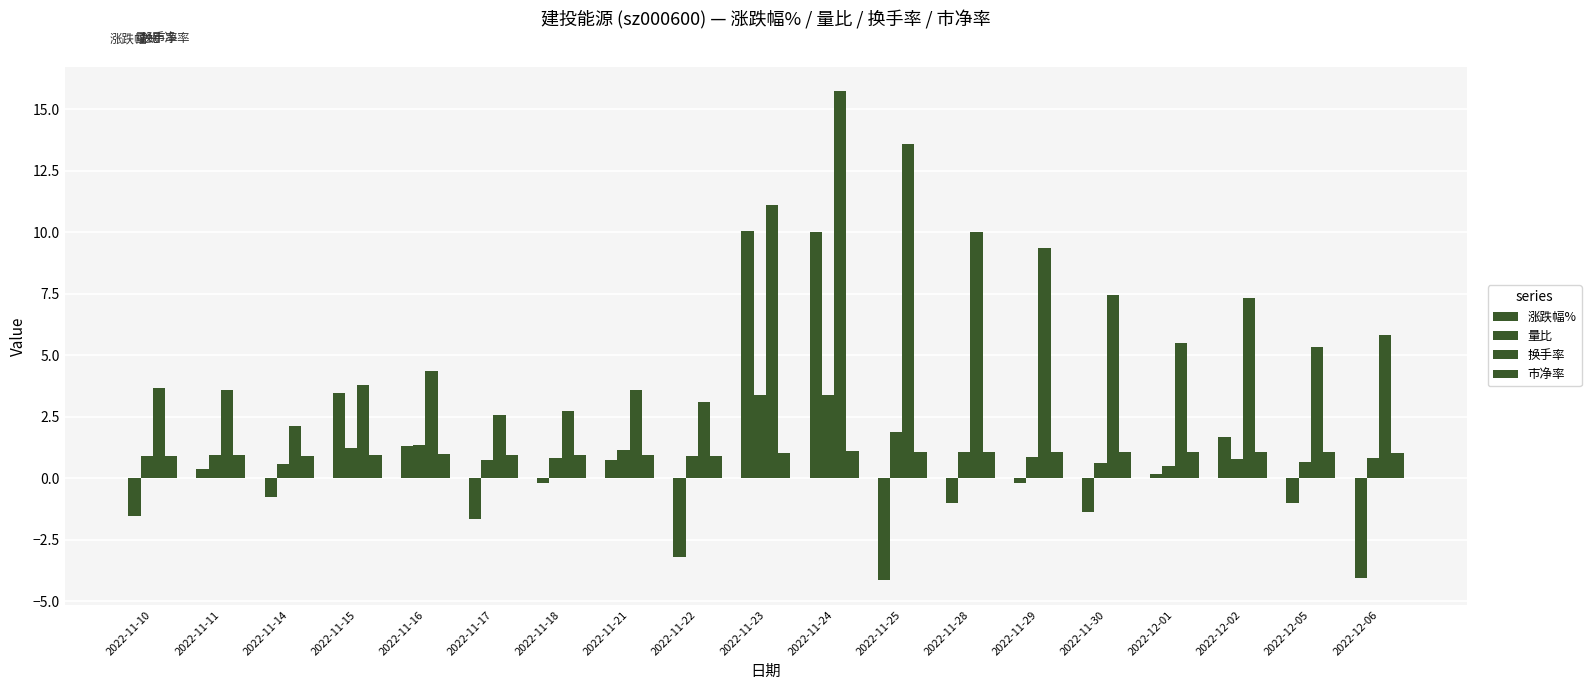

The value of 市净率 at 2022-12-01 is 1.1. True or false?

True